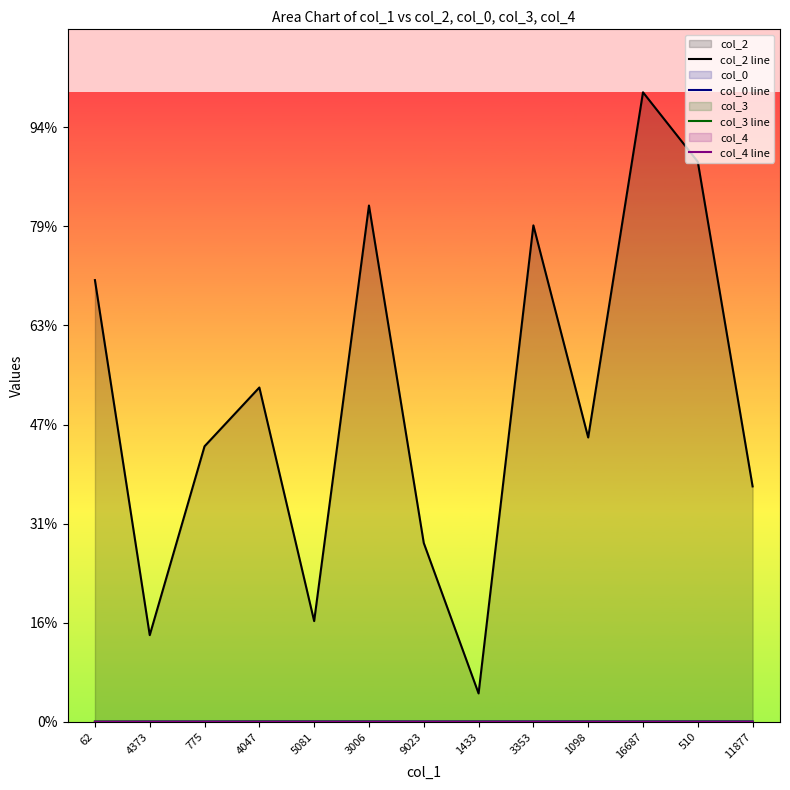

What are all the series names shown in the legend?

col_2 line, col_0 line, col_3 line, col_4 line